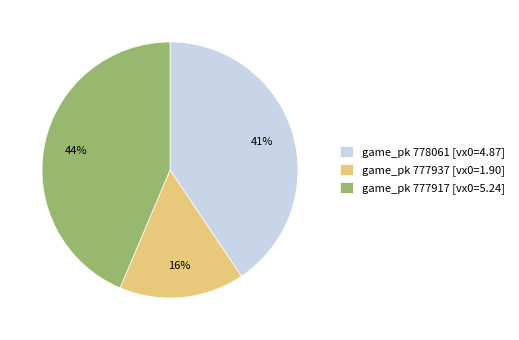

Is game_pk 777937 [vx0=1.90] the majority of the pie?

No